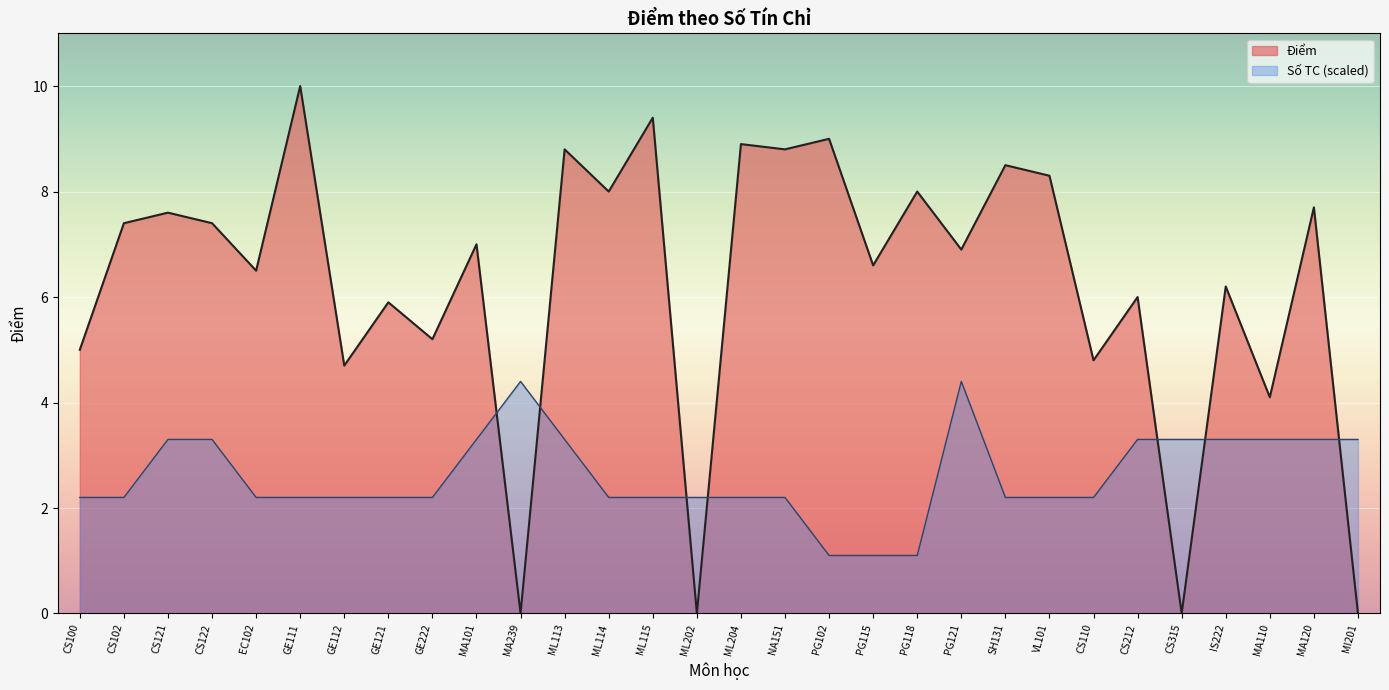

Which label corresponds to the largest value in the chart?

GE111